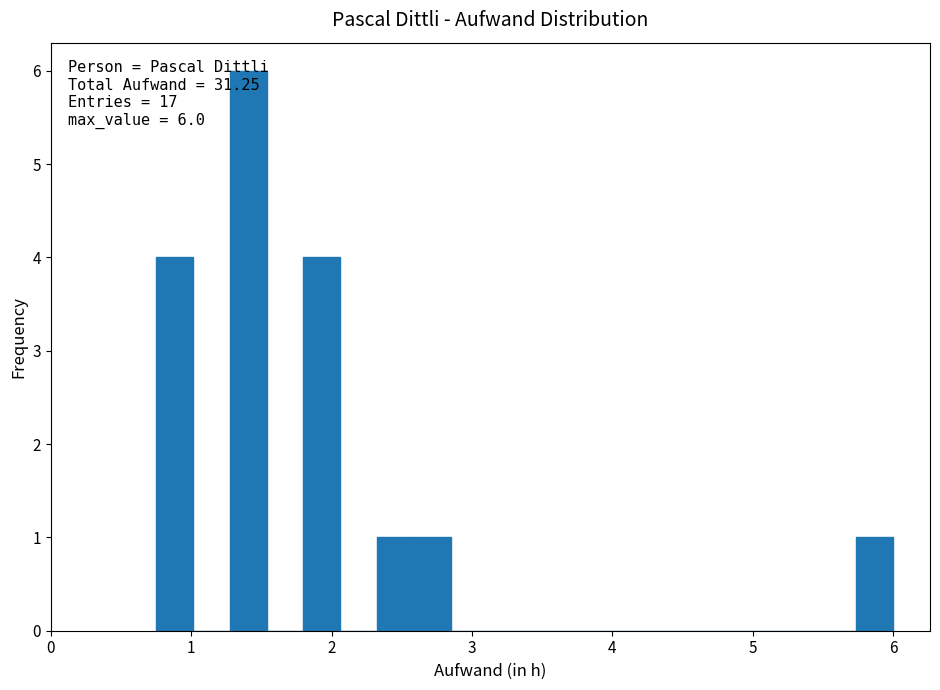

Around what value on the x-axis is the tallest bar? Give the approximate position of its centre, as read against the axis.

1.4